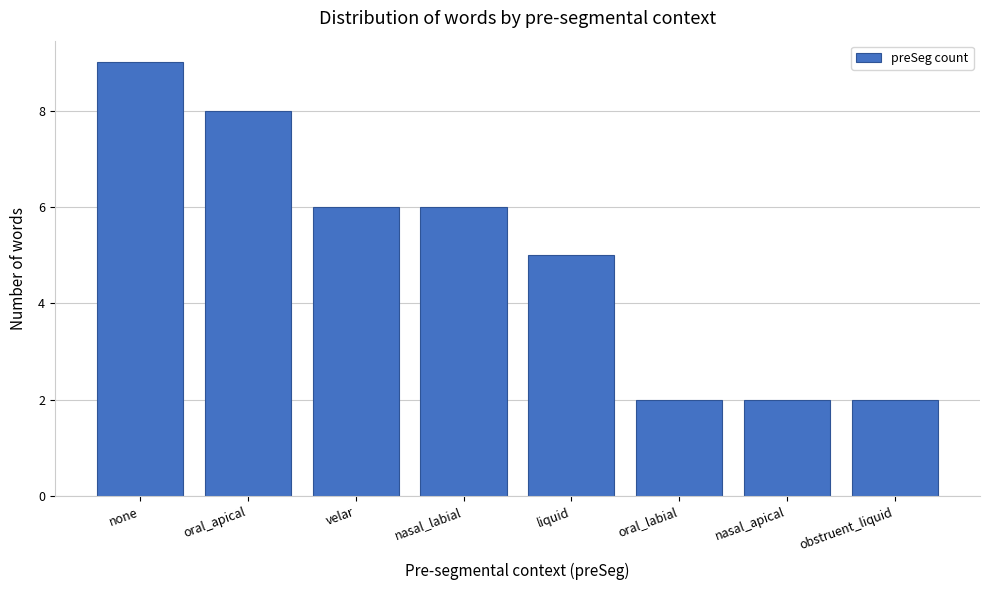

Reading left to right, list all the values displayed in this chart.

none=9	oral_apical=8	velar=6	nasal_labial=6	liquid=5	oral_labial=2	nasal_apical=2	obstruent_liquid=2